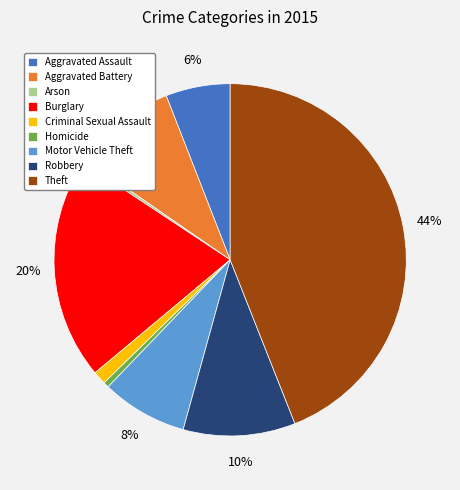

To the nearest percent, what is the difference between the Theft and Criminal Sexual Assault slice percentages?

43%